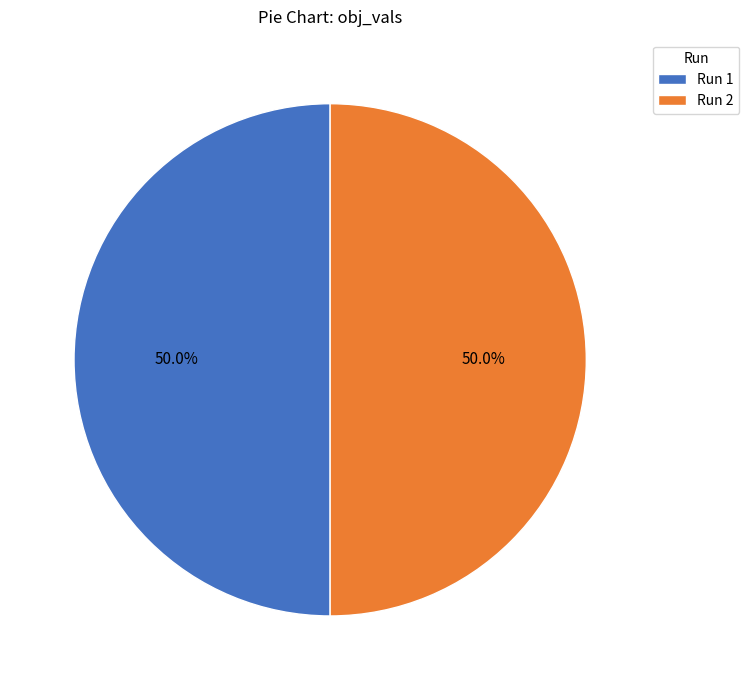

Combined, do Run 2 and Run 1 account for over 50%?

Yes